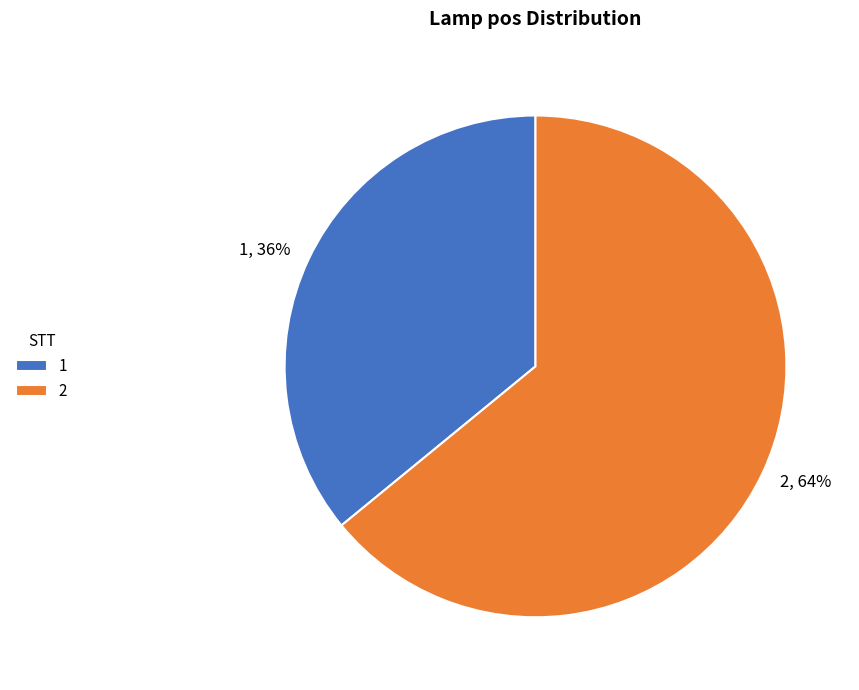

Combined, do 2 and 1 account for over 50%?

Yes